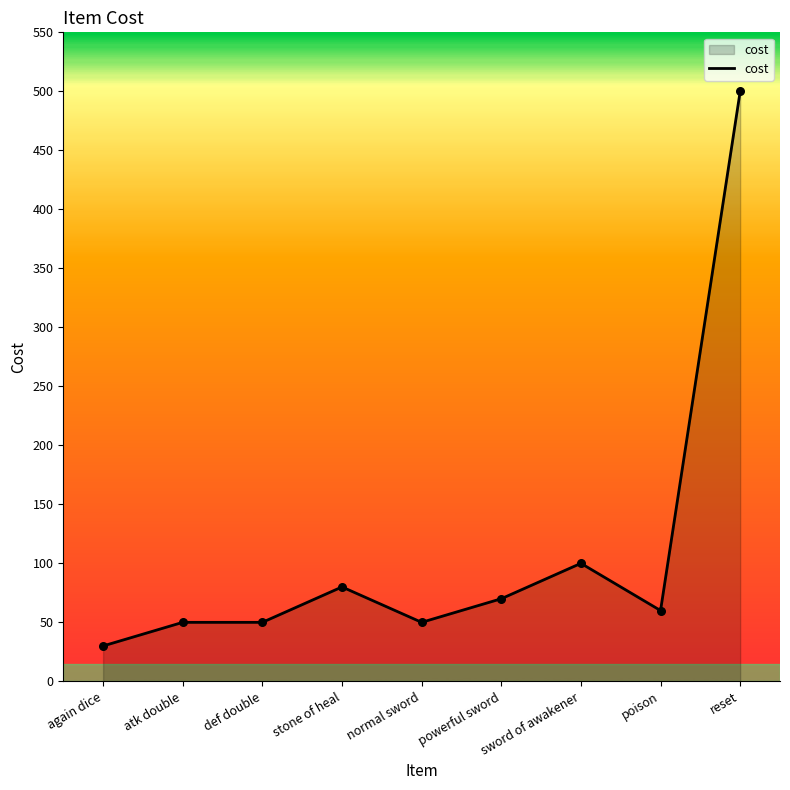

Which has a higher value, powerful sword or normal sword?

powerful sword